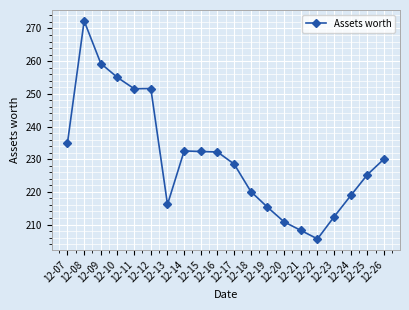

What is the sum of the values at 12-16 and 12-07?

467.2